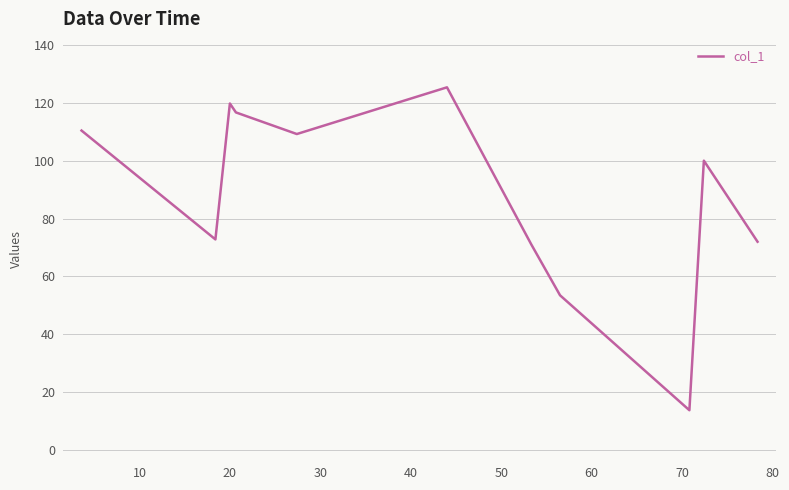

What is the greatest value displayed?

125.3